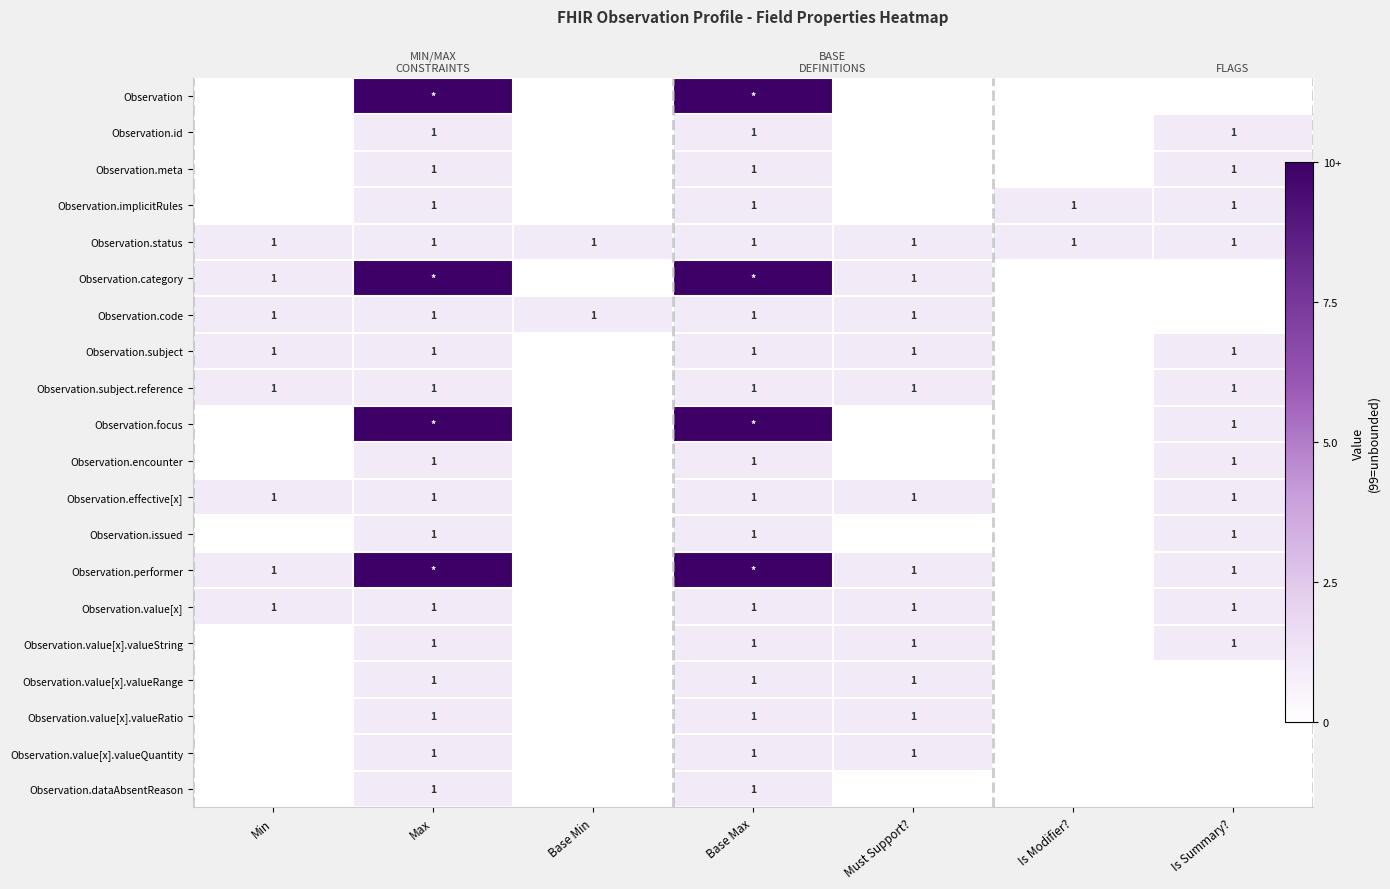

List the labels in order of Observation.performer value, largest first.

Max, Base Max, Min, Must Support?, Is Summary?, Base Min, Is Modifier?